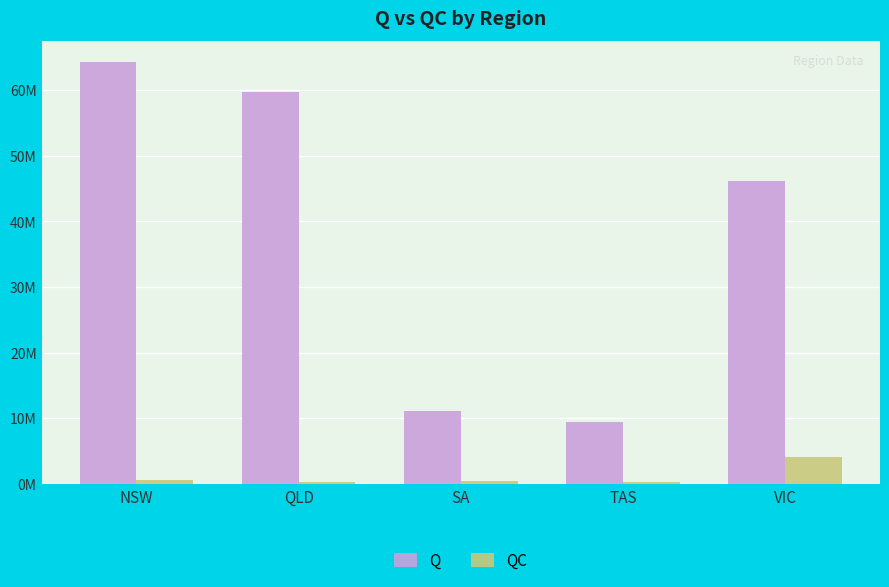

What is the value of the QC bar at the 5th from the left?

4032569.3